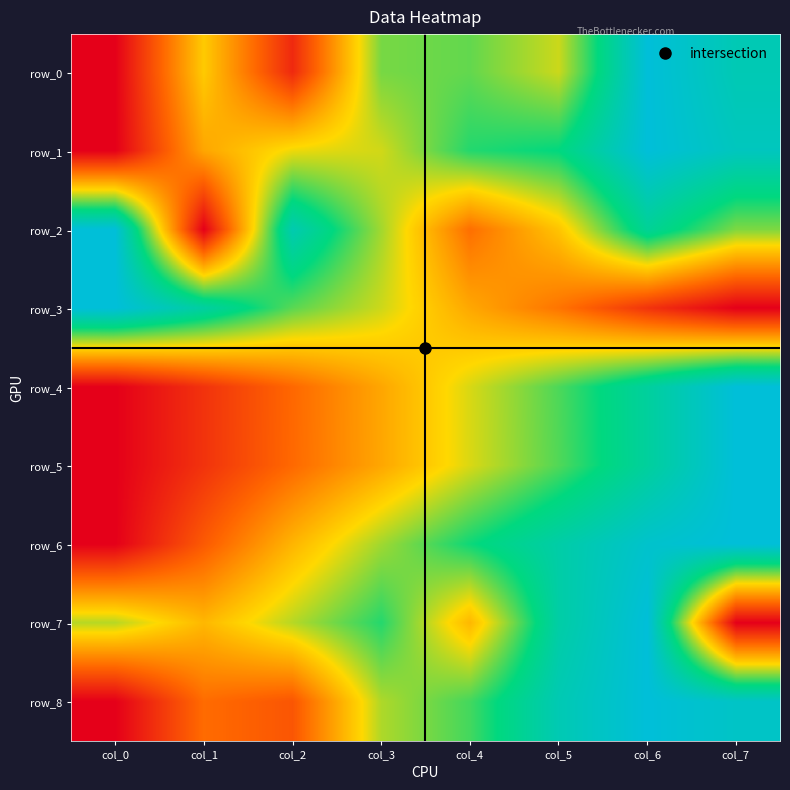

Which label corresponds to the smallest value in the chart?

col_0